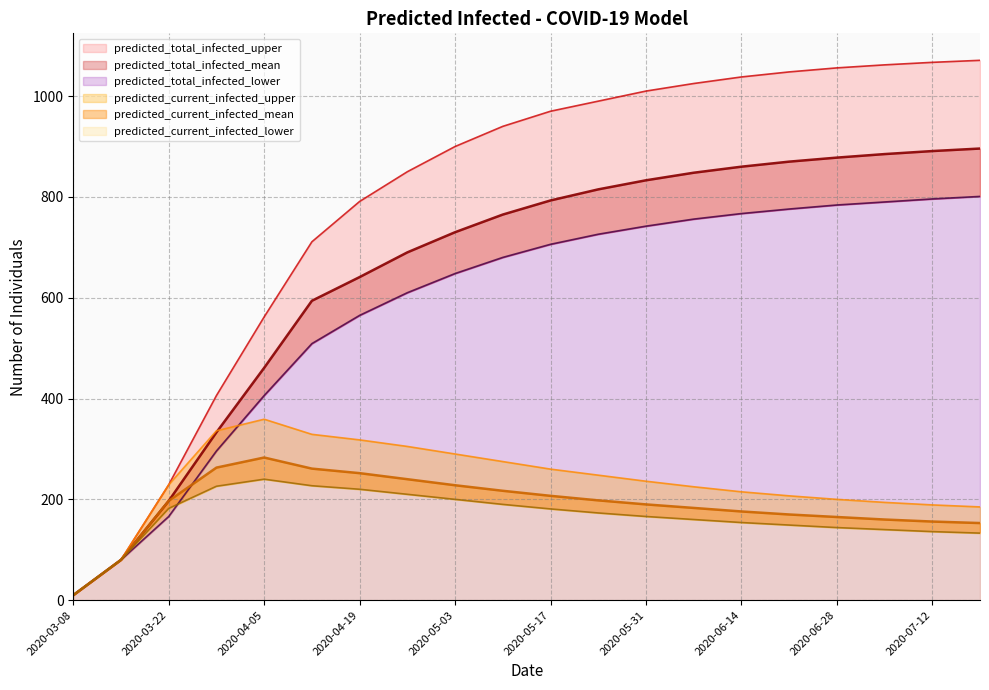

List the series in order of their peak value, highest first.

predicted_total_infected_upper, predicted_total_infected_mean, predicted_total_infected_lower, predicted_current_infected_upper, predicted_current_infected_mean, predicted_current_infected_lower